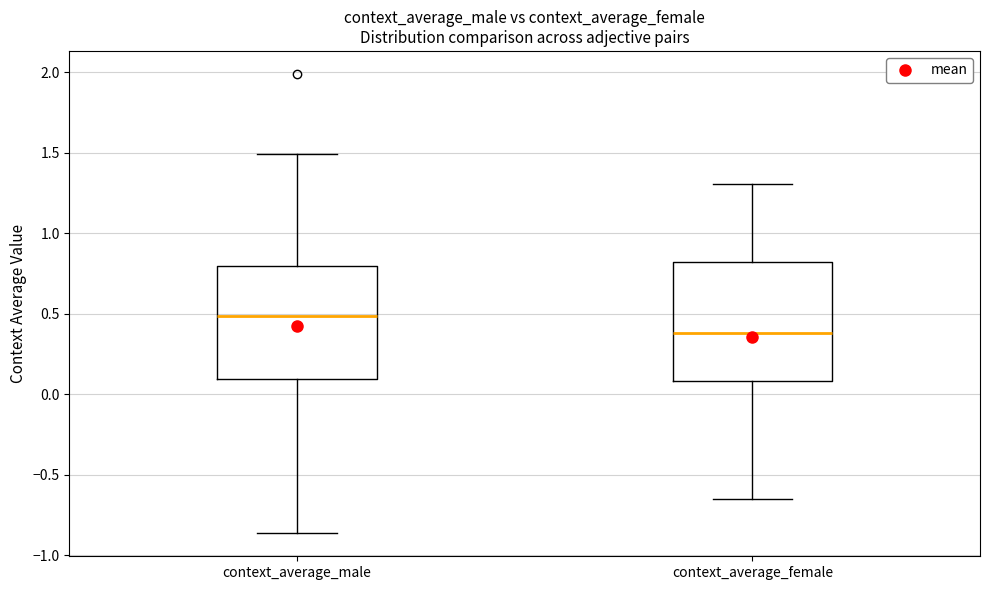

Where does the median line of the box for context_average_female sit on the y-axis? The values are not printed on the chart, so give them approximately, as read against the axis.

0.40